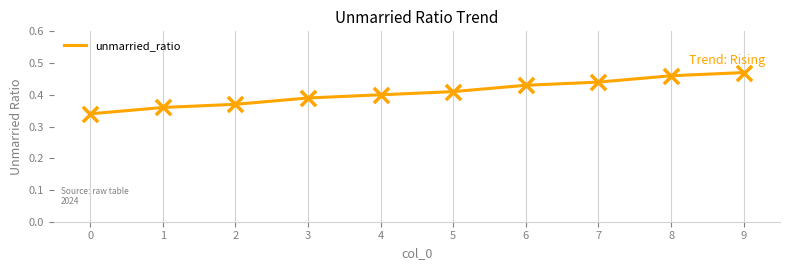

Between 6 and 0, which is larger?

6